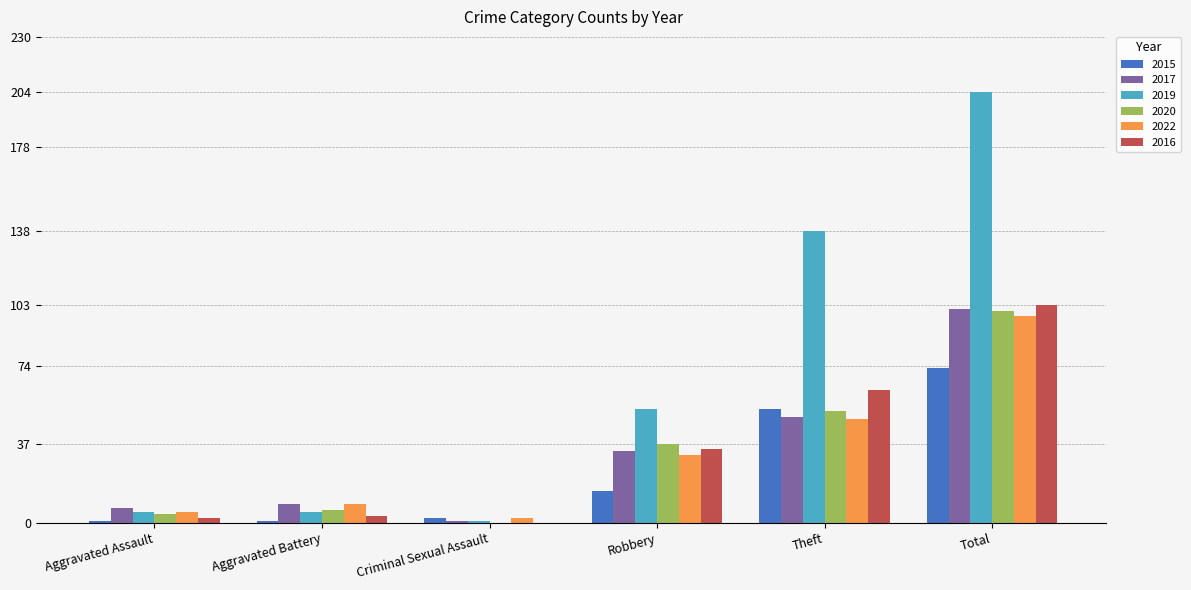

Count the number of data series in this chart.

6